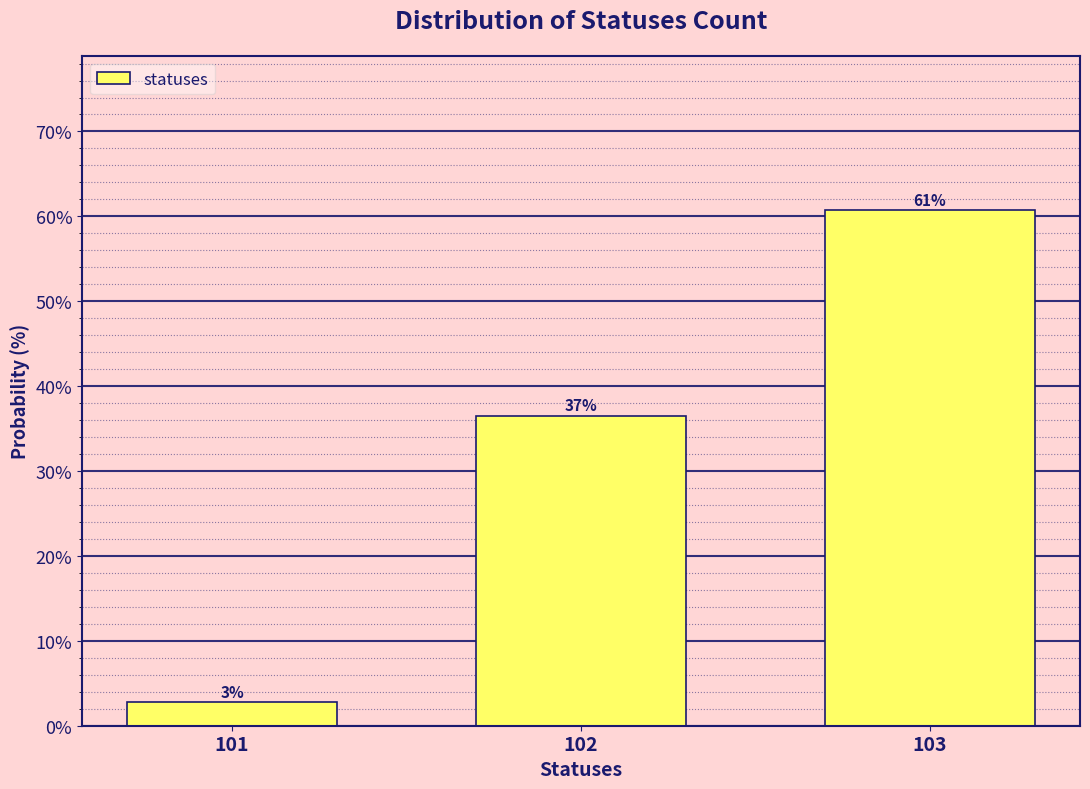

Are the bars horizontal?

No